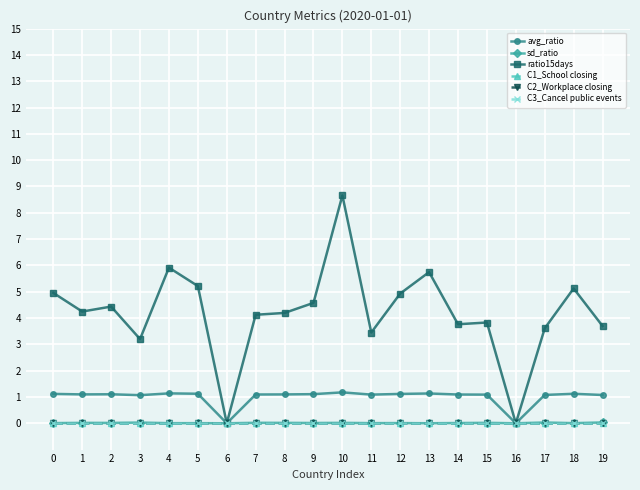

Reading left to right, extract all data points from this chart.

avg_ratio: 0=1.1	1=1.1	2=1.1	3=1.1	4=1.1	5=1.1	6=0.0	7=1.1	8=1.1	9=1.1	10=1.2	11=1.1	12=1.1	13=1.1	14=1.1	15=1.1	16=0.0	17=1.1	18=1.1	19=1.1
sd_ratio: 0=0.0	1=0.0	2=0.0	3=0.0	4=0.0	5=0.0	6=0.0	7=0.0	8=0.0	9=0.0	10=0.0	11=0.0	12=0.0	13=0.0	14=0.0	15=0.0	16=0.0	17=0.0	18=0.0	19=0.0
ratio15days: 0=5.0	1=4.2	2=4.4	3=3.2	4=5.9	5=5.2	6=0.0	7=4.1	8=4.2	9=4.6	10=8.7	11=3.4	12=4.9	13=5.7	14=3.8	15=3.8	16=0.0	17=3.6	18=5.1	19=3.7
C1_School closing: 0=0.0	1=0.0	2=0.0	3=0.0	4=0.0	5=0.0	6=0.0	7=0.0	8=0.0	9=0.0	10=0.0	11=0.0	12=0.0	13=0.0	14=0.0	15=0.0	16=0.0	17=0.0	18=0.0	19=0.0
C2_Workplace closing: 0=0.0	1=0.0	2=0.0	3=0.0	4=0.0	5=0.0	6=0.0	7=0.0	8=0.0	9=0.0	10=0.0	11=0.0	12=0.0	13=0.0	14=0.0	15=0.0	16=0.0	17=0.0	18=0.0	19=0.0
C3_Cancel public events: 0=0.0	1=0.0	2=0.0	3=0.0	4=0.0	5=0.0	6=0.0	7=0.0	8=0.0	9=0.0	10=0.0	11=0.0	12=0.0	13=0.0	14=0.0	15=0.0	16=0.0	17=0.0	18=0.0	19=0.0